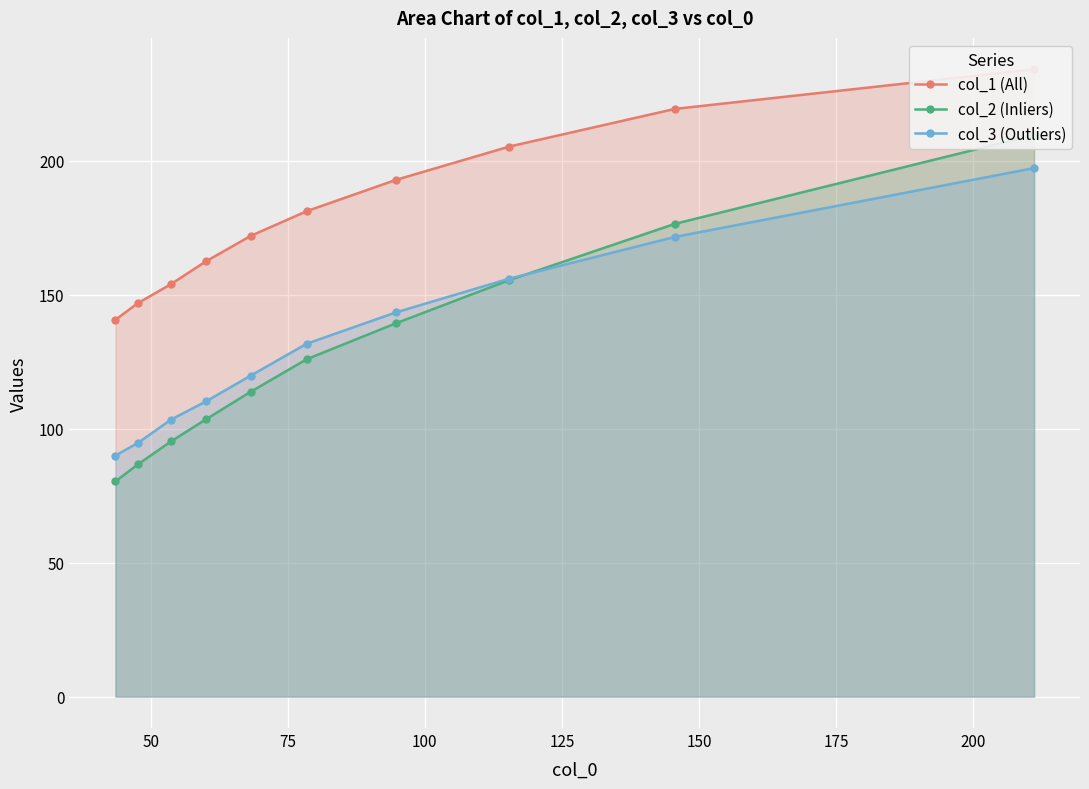

What is the value of the col_3 (Outliers) point at the 1st from the left?

89.9